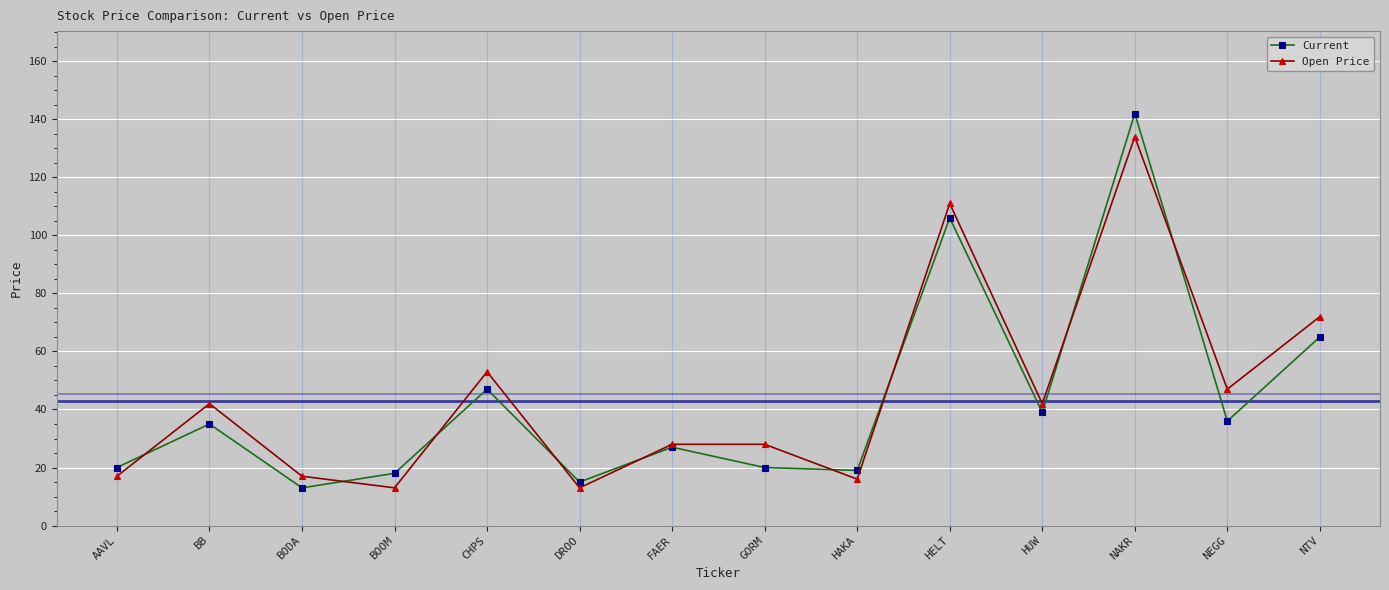

Where is the first local minimum for Current?

BODA